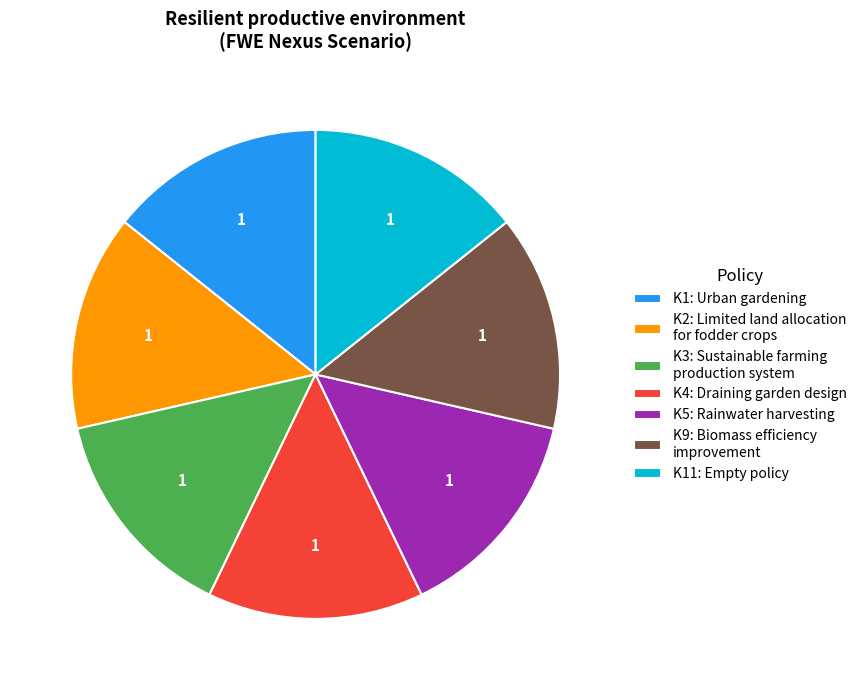

Does any single category account for the majority?

No